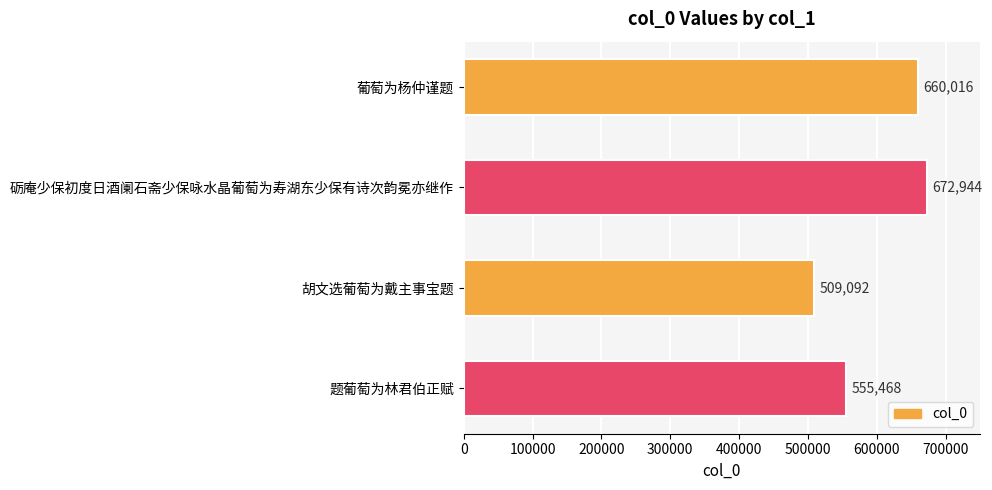

Reading top to bottom, list all the values displayed in this chart.

660016	672944	509092	555468